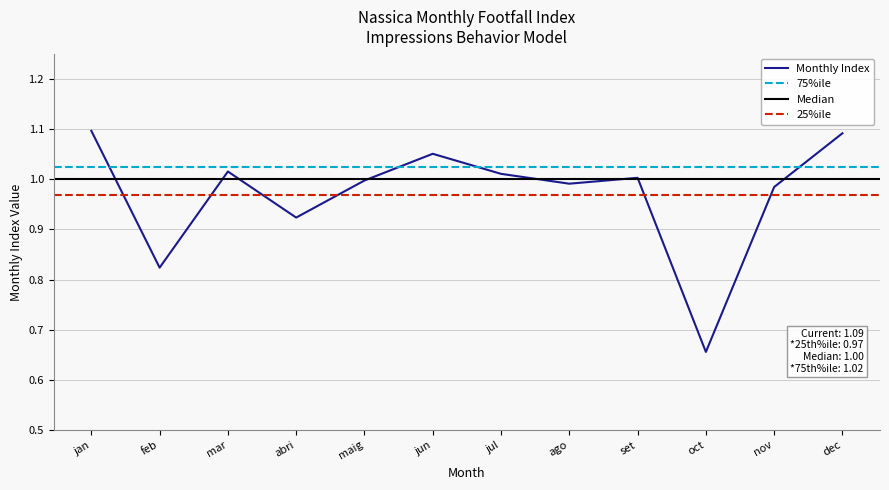

At which category does the data reach its first local valley?

feb